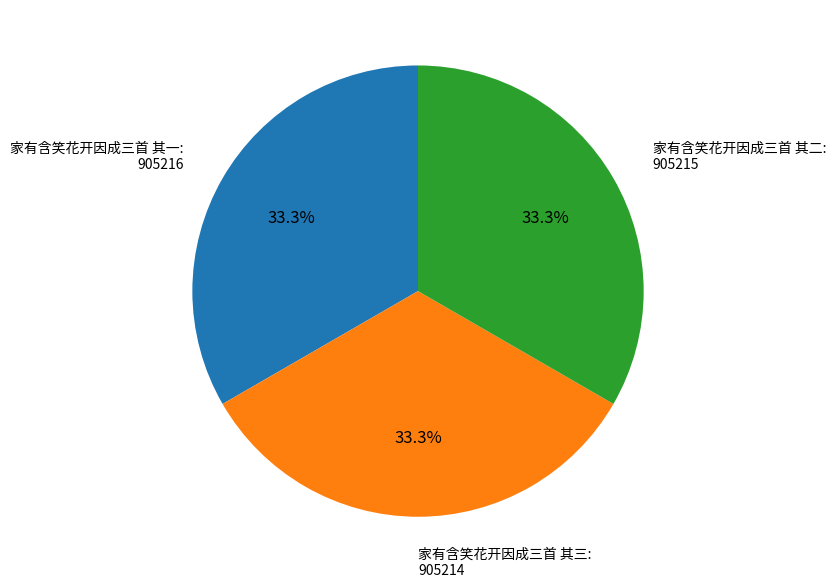

Count the number of slices in the pie.

3